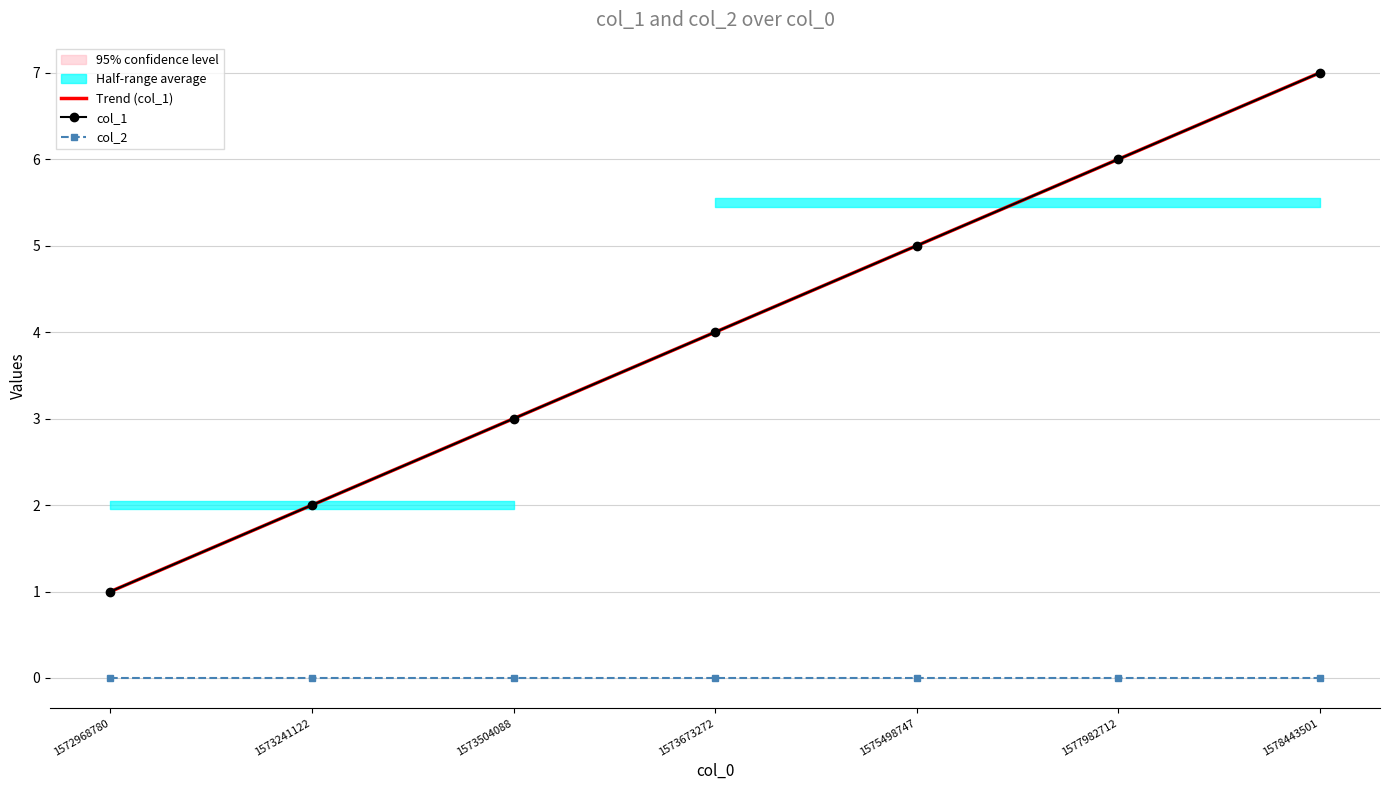

True or false: Trend (col_1) has a value of 2.8 at 1573673272.

False